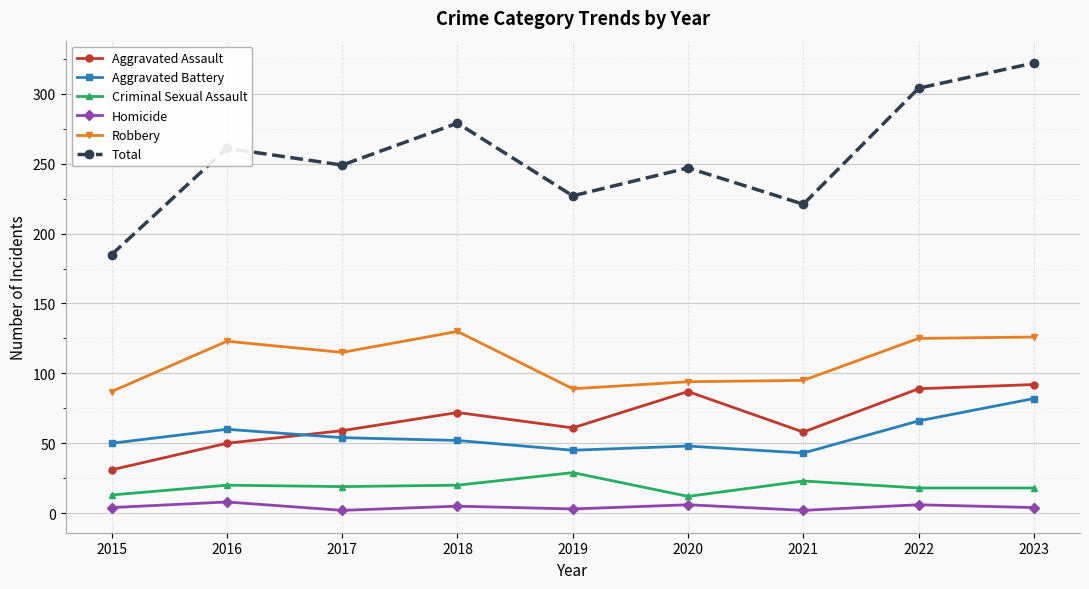

At which category does the chart reach its peak across all series?

2023